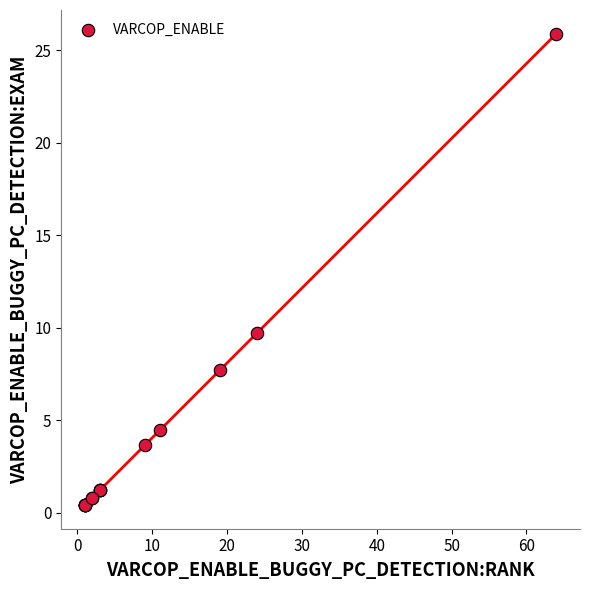

What Y value in the scatter plot is closest to 13?

9.7